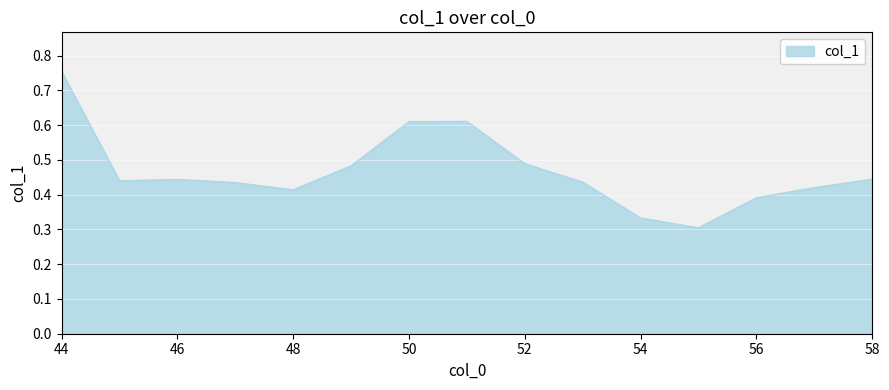

How many points are higher than both their immediate neighbors (excluding endpoints)?

2